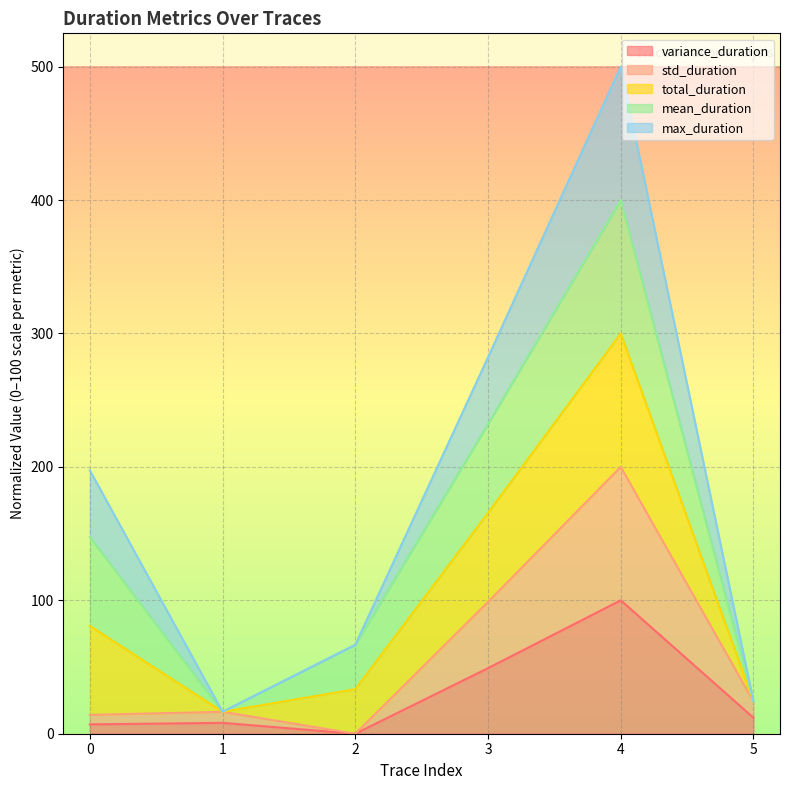

What is the value of the variance_duration point at the 6th from the left?

12.0